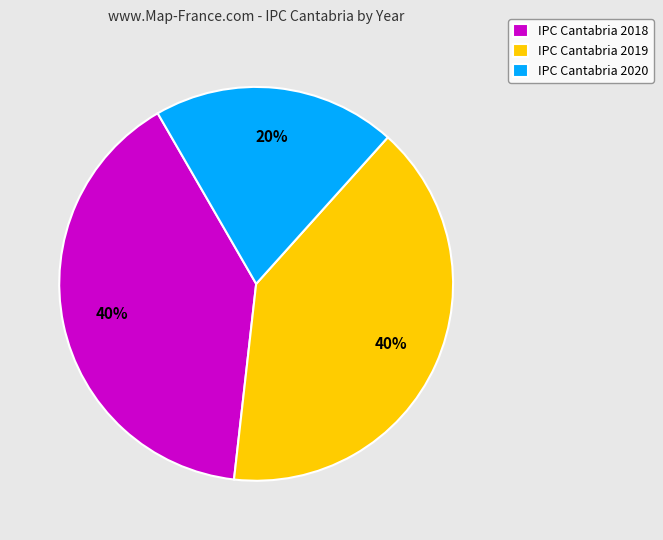

Between IPC Cantabria 2020 and IPC Cantabria 2019, which is larger?

IPC Cantabria 2019